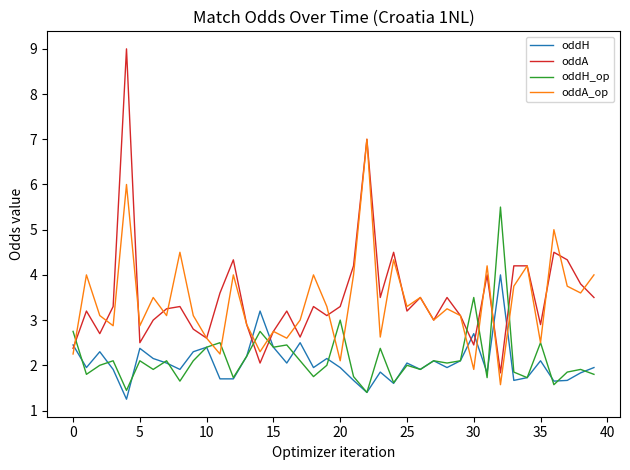

Does the chart have visible grid lines?

No